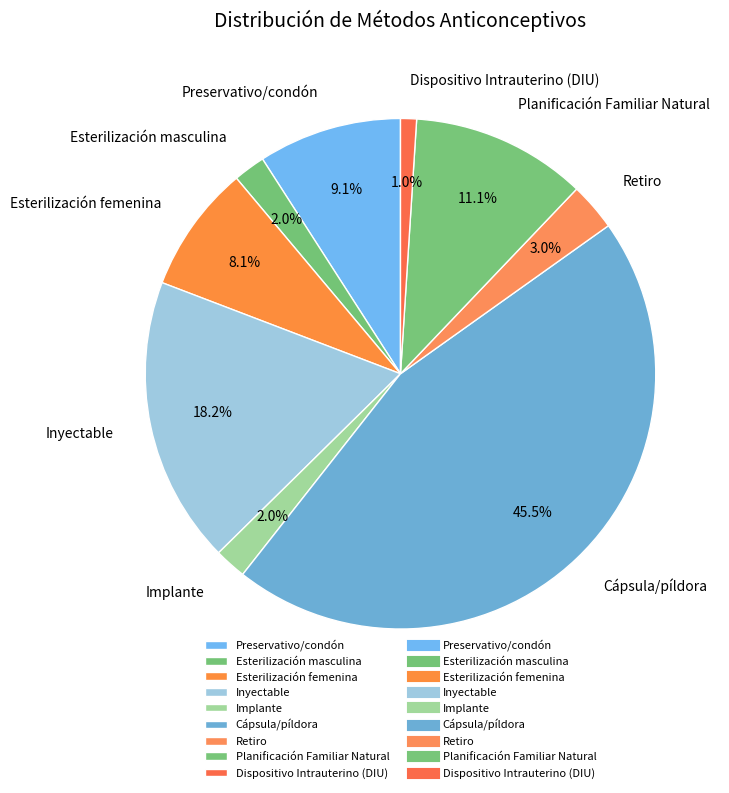

Which slice is the smallest?

Dispositivo Intrauterino (DIU)